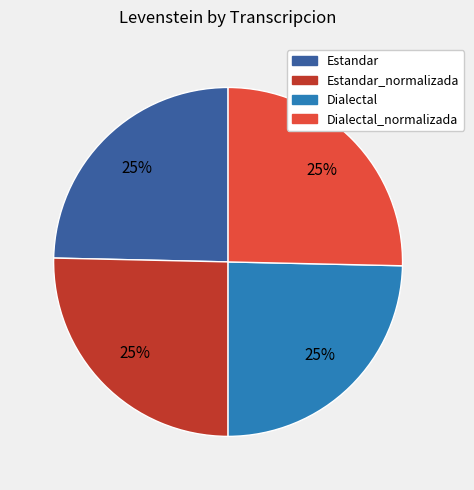

Is there a majority slice in this chart?

No